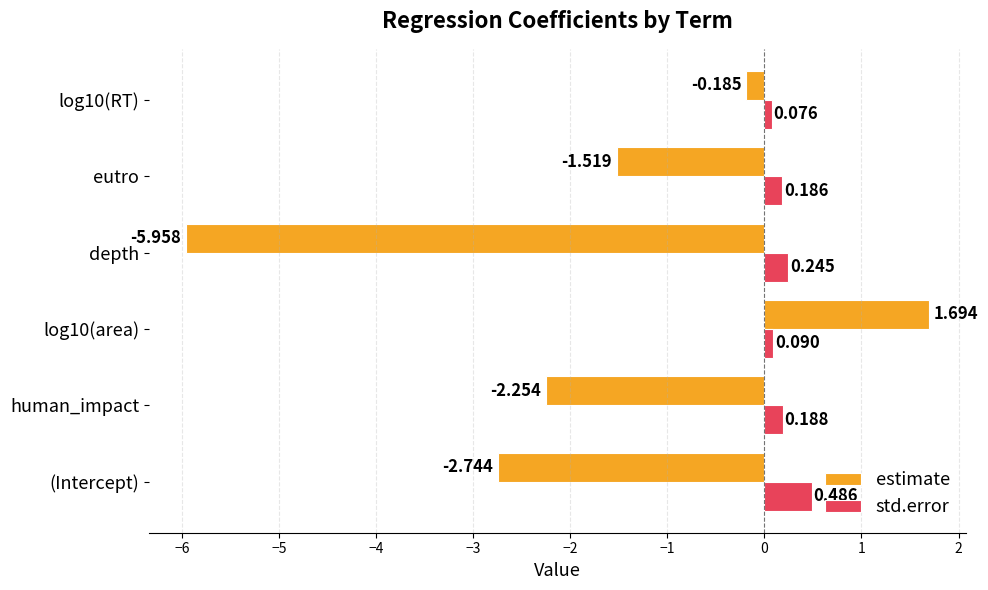

Rank the series by their average value, from highest to lowest.

std.error, estimate